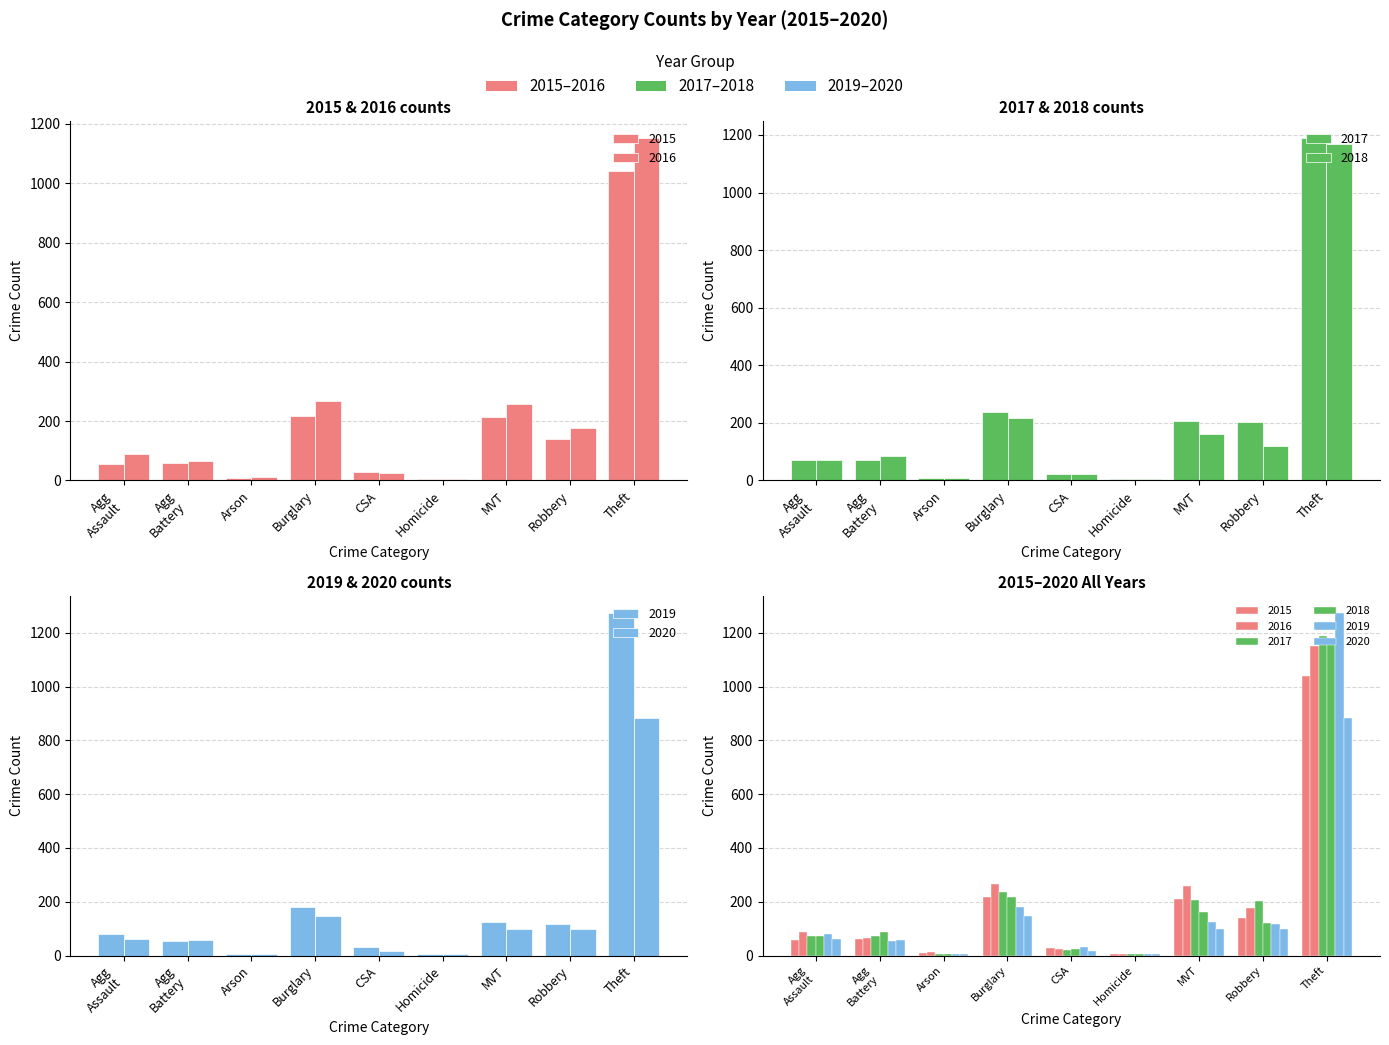

At which category does the chart reach its peak across all series?

Theft